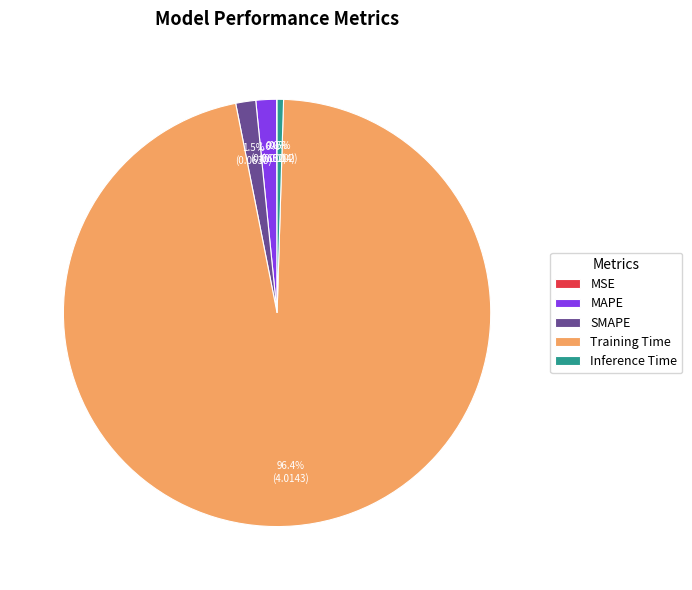

To the nearest percent, what percentage of the pie is MAPE?

2%